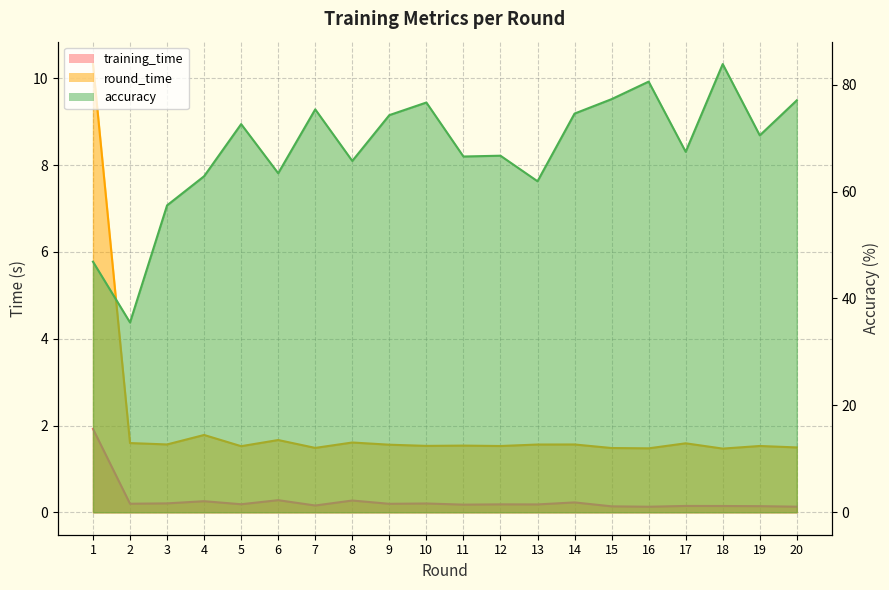

How many interior local peaks does the accuracy series have?

6